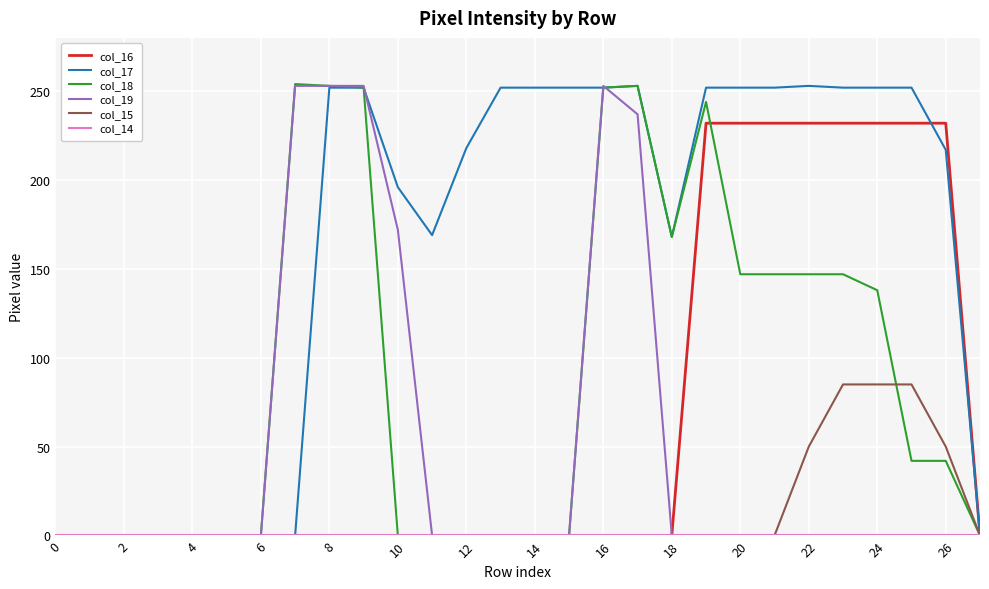

How many values in the col_17 series are below 252?

14